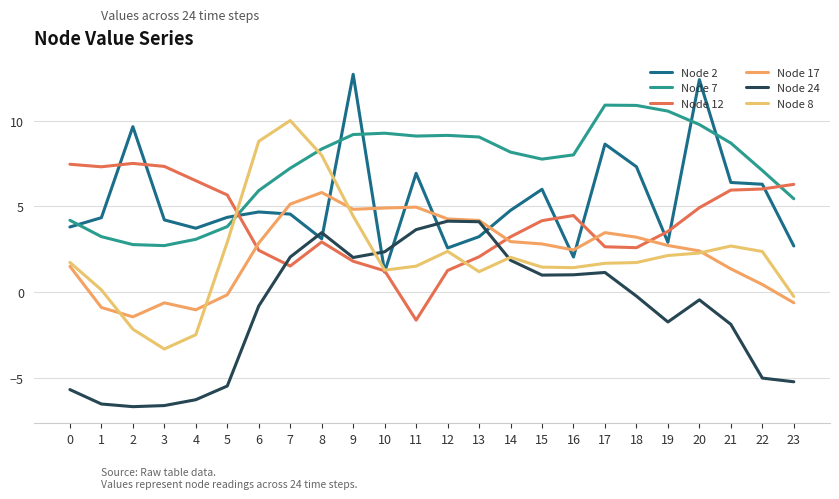

What is the value of the Node 2 point at the 18th from the left?

8.6